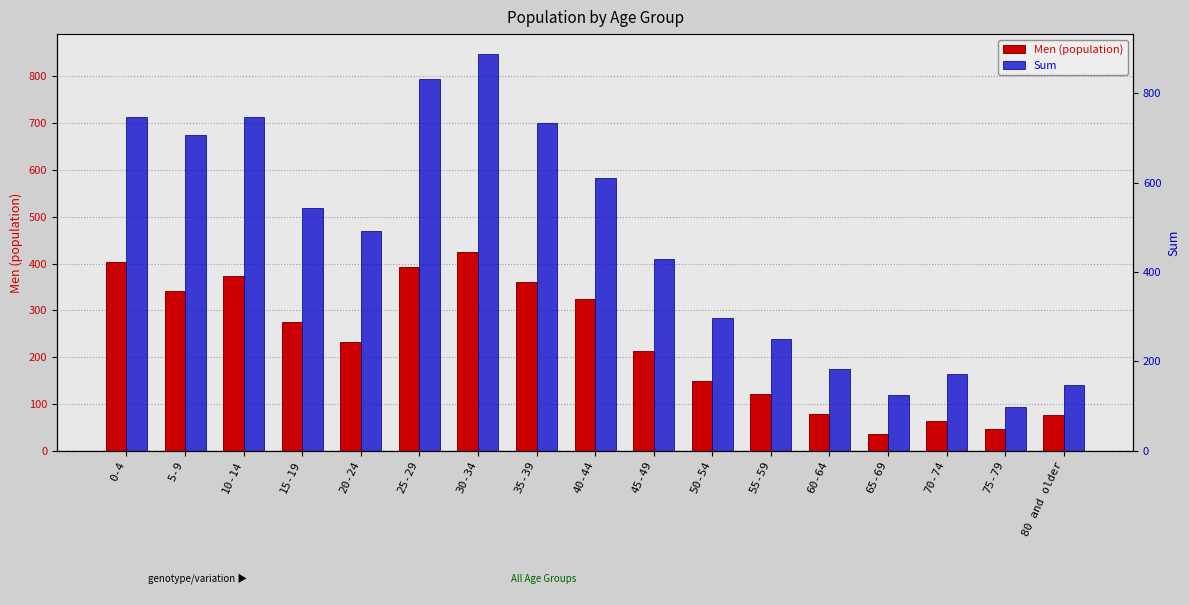

What value does the Men (population) series have at 5-9?

342